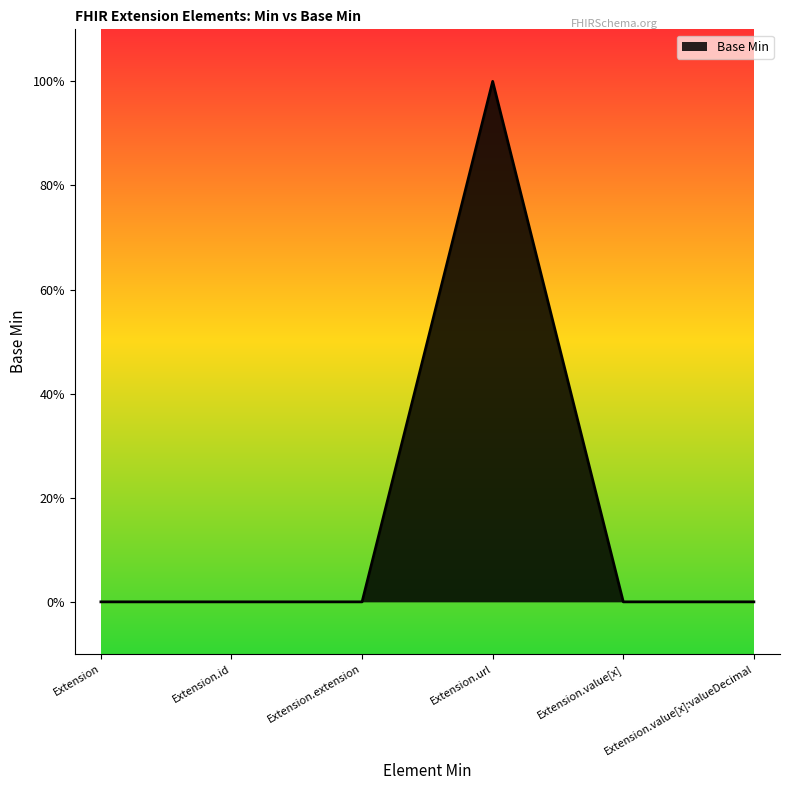

Does the chart display data point markers on the line(s)?

No